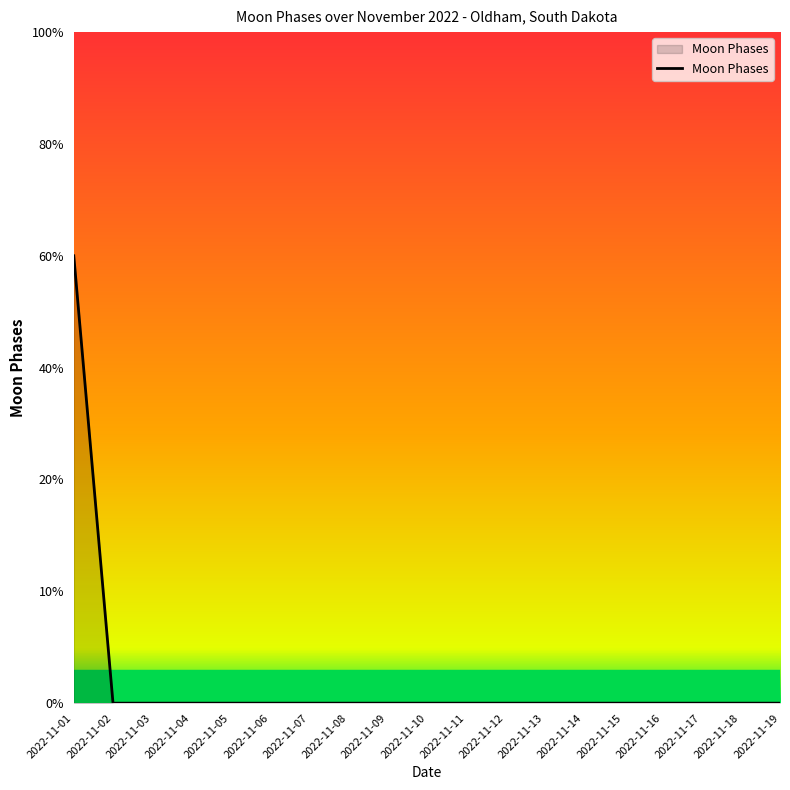

Does the chart have visible grid lines?

No